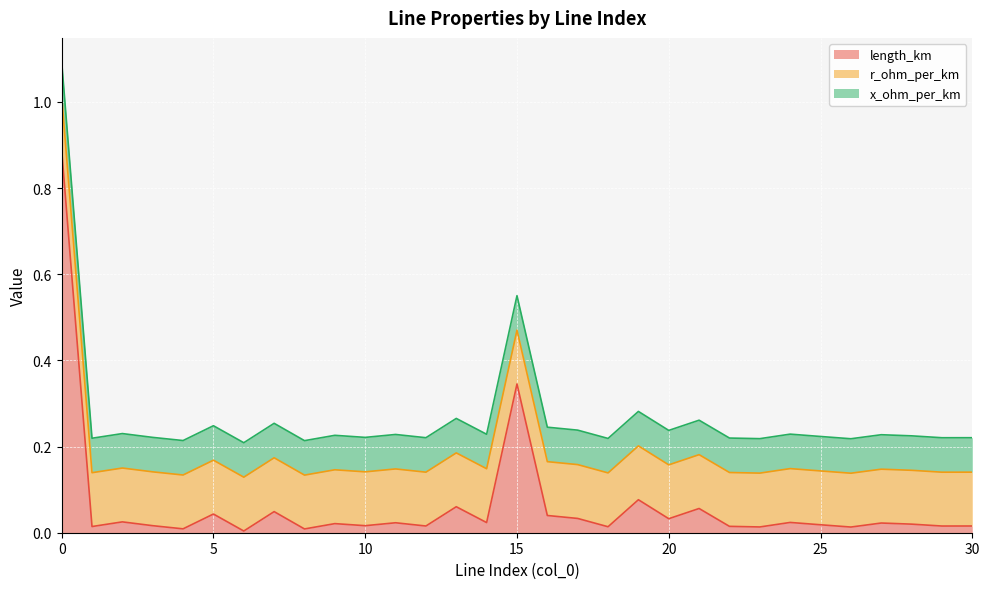

Which series has the widest spread of values?

length_km